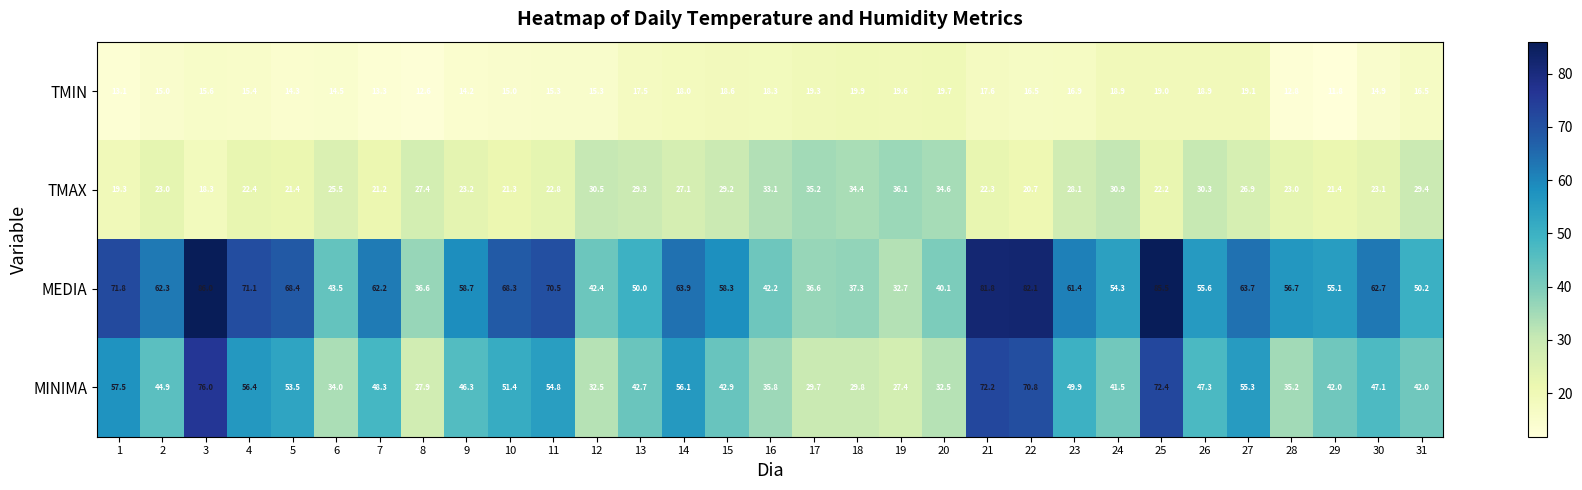

The TMIN series shows 13.3 at 7. True or false?

True